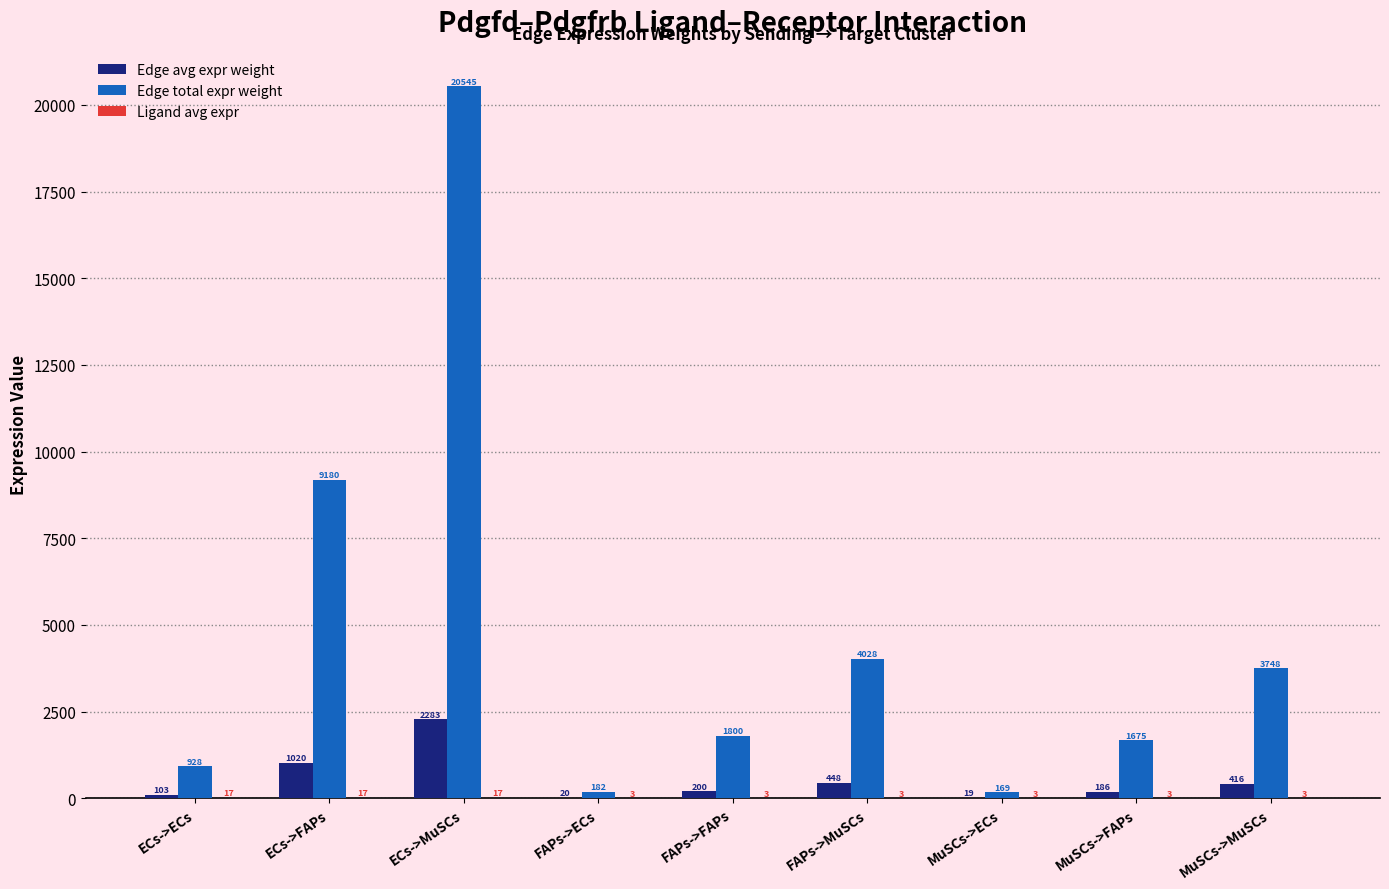

At which category is the sum across all series the highest?

ECs->MuSCs